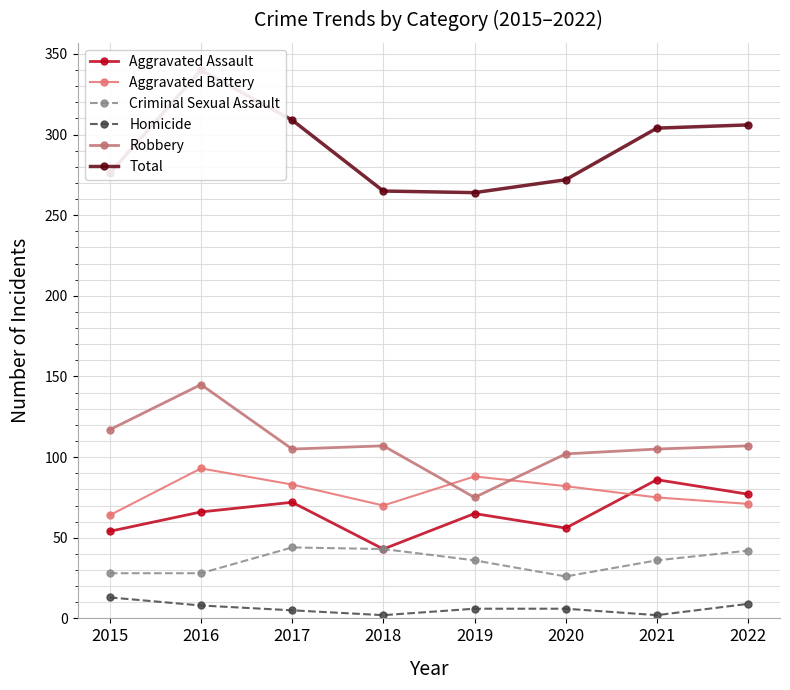

The Aggravated Assault series shows 79 at 2020. True or false?

False